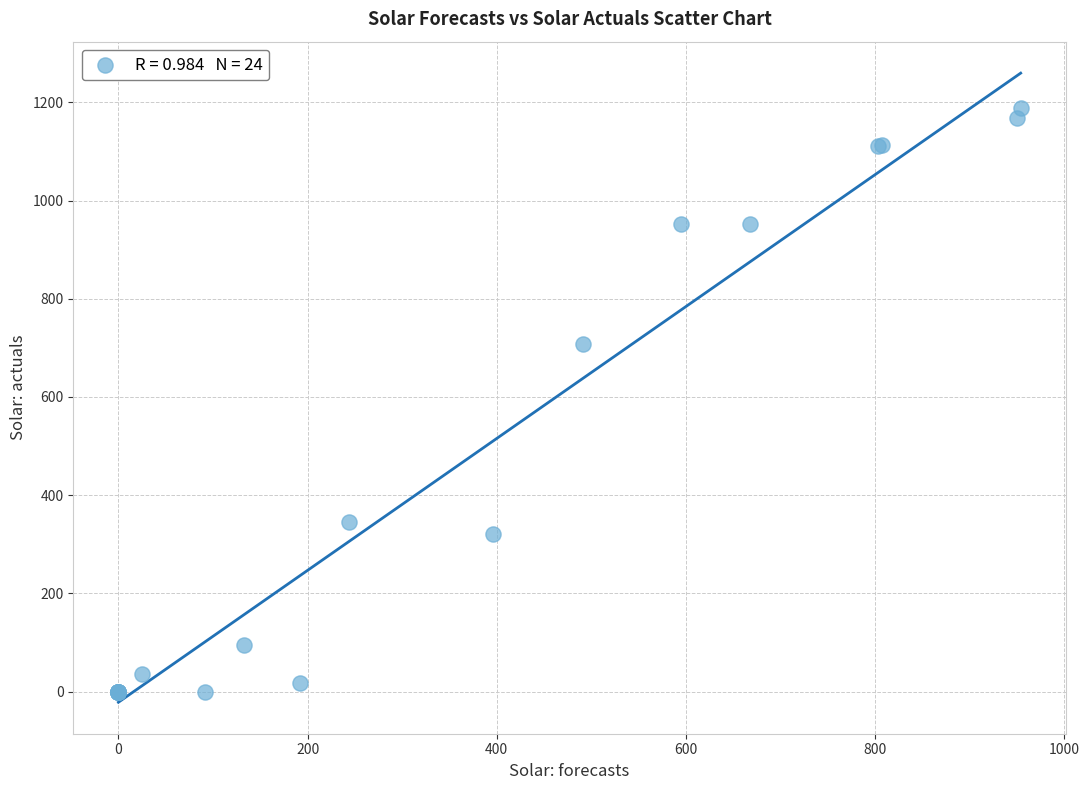

What Y value in the scatter plot is closest to 594?

708.5